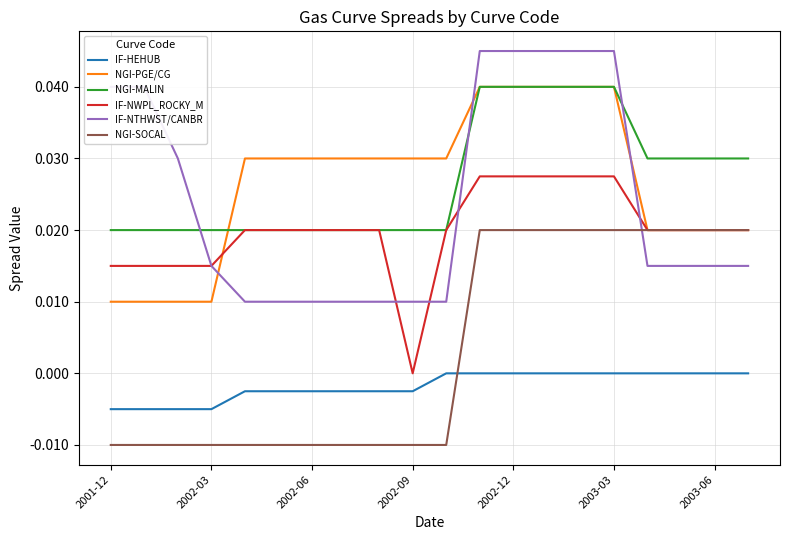

Which series has the largest range (max minus min)?

IF-NTHWST/CANBR